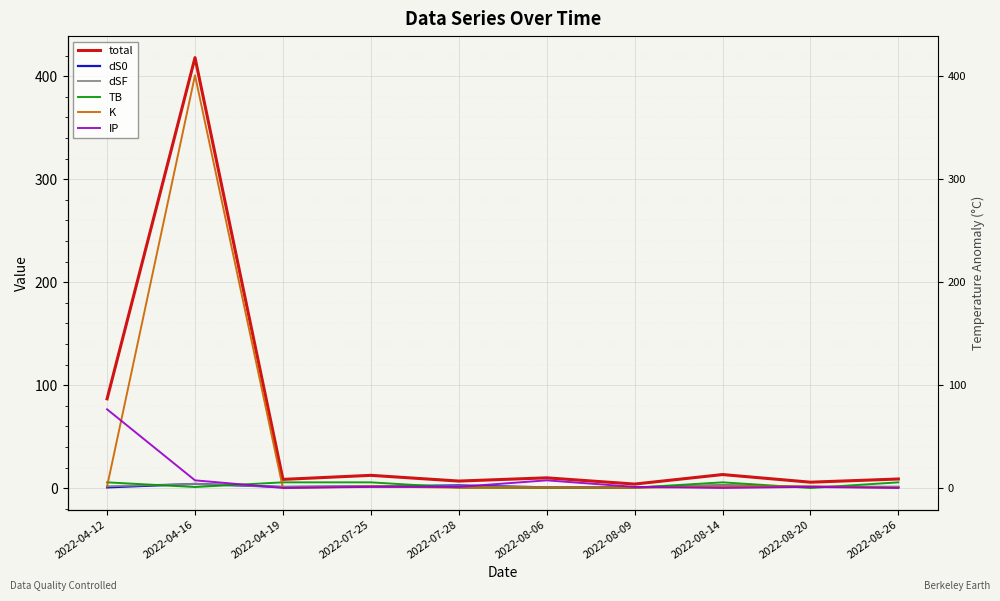

What is the minimum value shown in the chart?

0.1